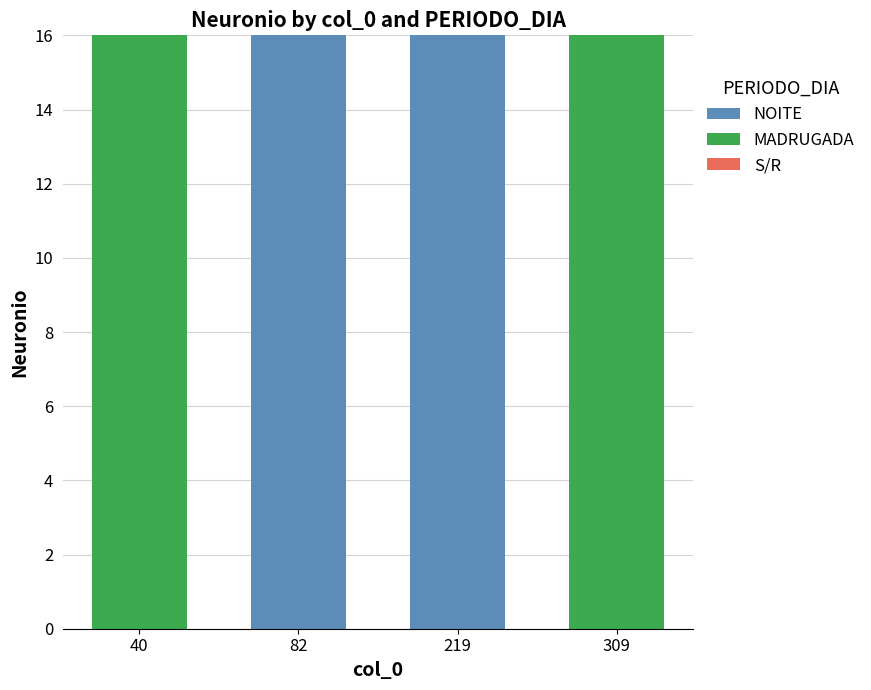

What is the total value across all series at 219?

16